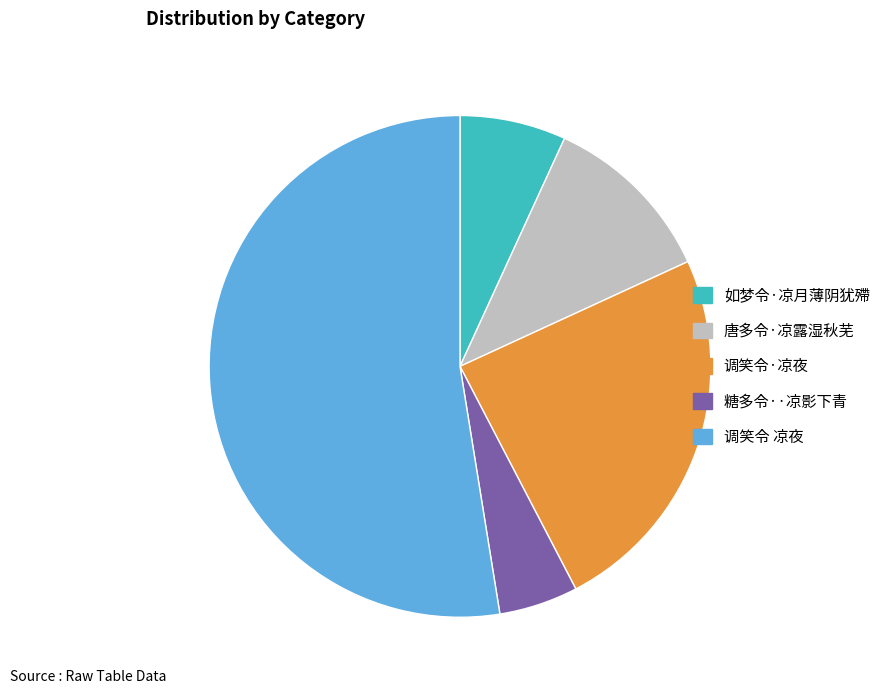

Is there any slice that represents more than half of the pie?

Yes